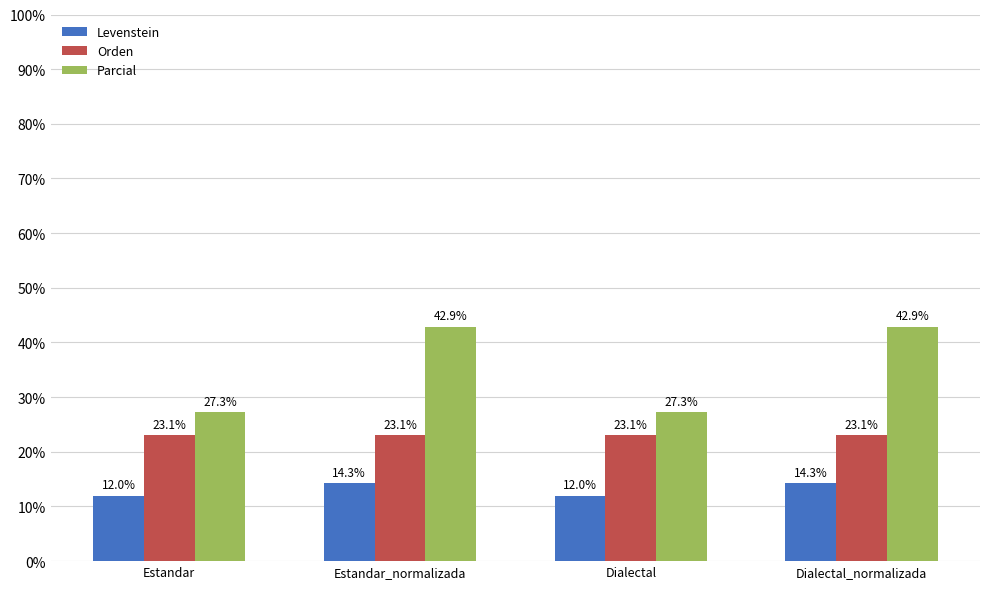

What position from the right is Estandar_normalizada?

3